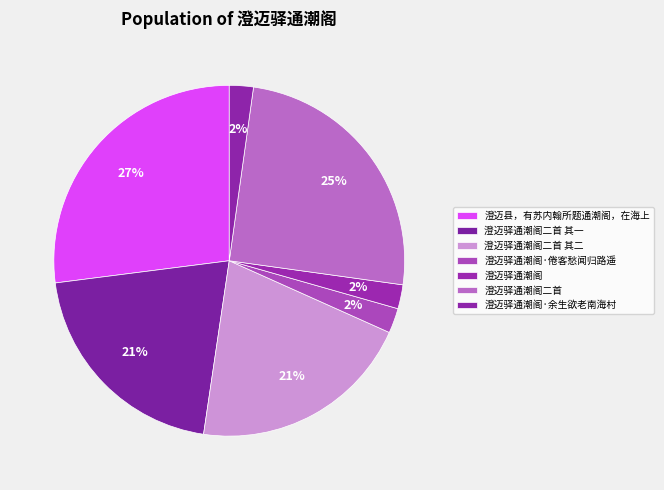

How many segments does this pie chart have?

7